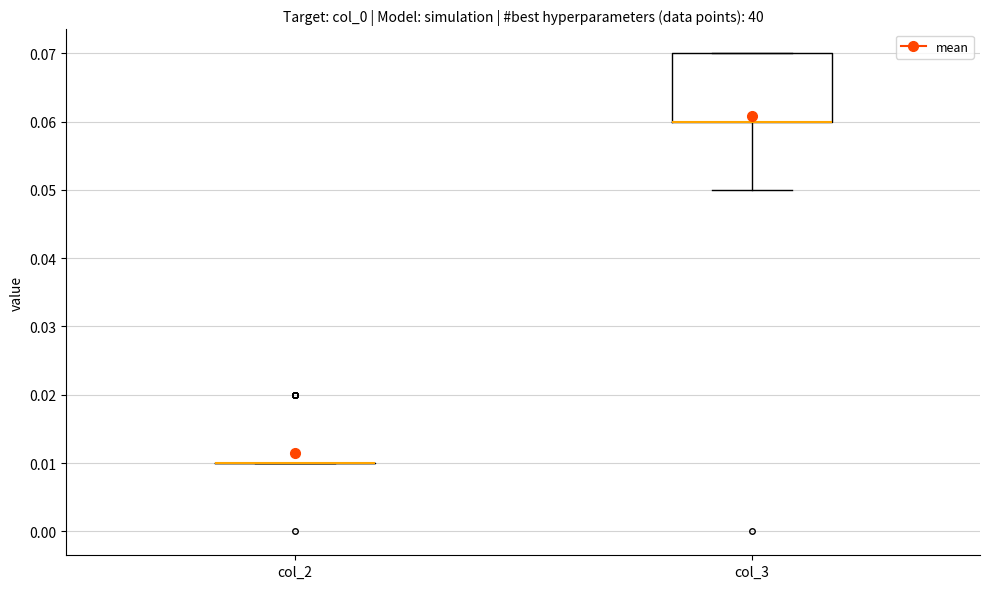

Comparing the boxes themselves (not the whiskers), which one is the tallest?

col_3